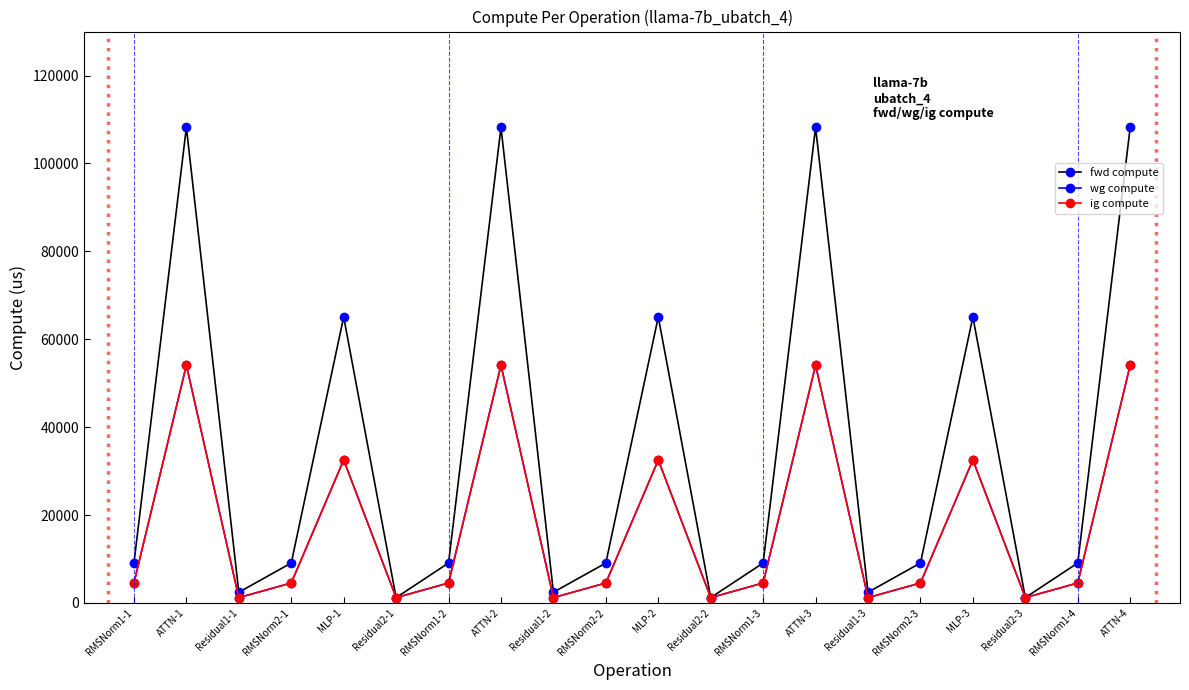

How many lines are shown in the chart?

3